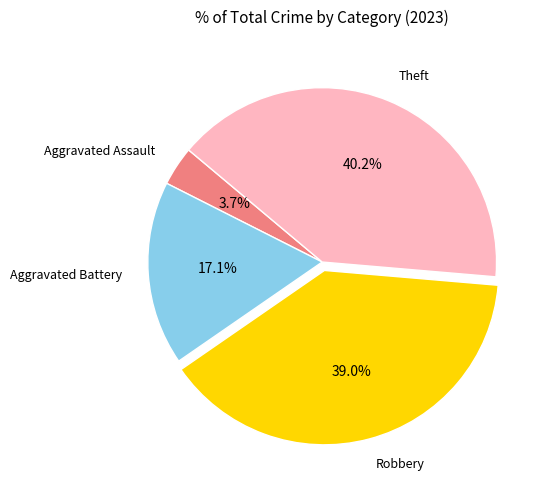

True or false: Aggravated Assault accounts for 4% of the total.

True